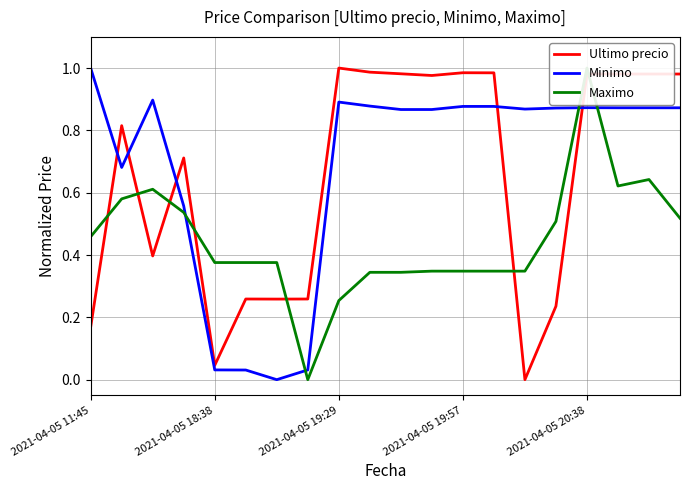

Is it true that Ultimo precio equals 1.6 at 2021-04-05 19:29?

False